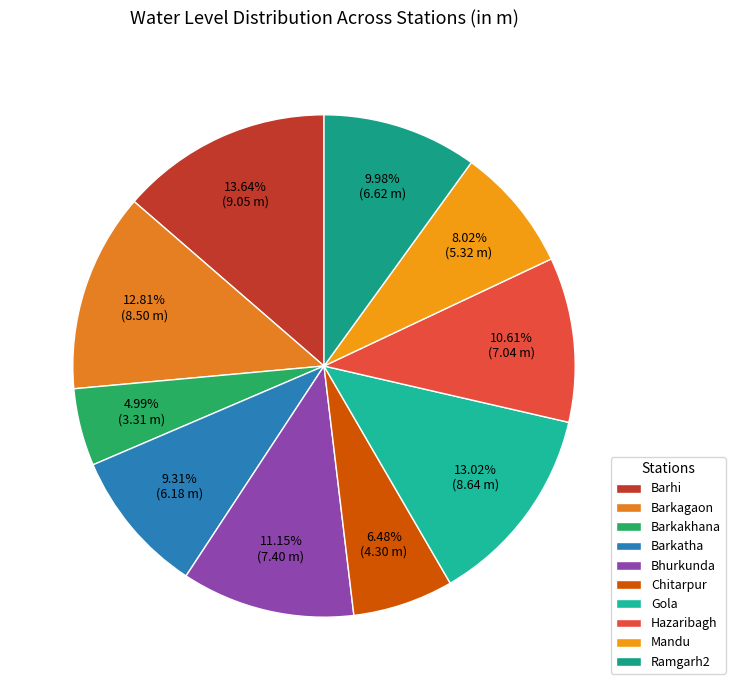

What is the largest slice in the pie chart?

Barhi